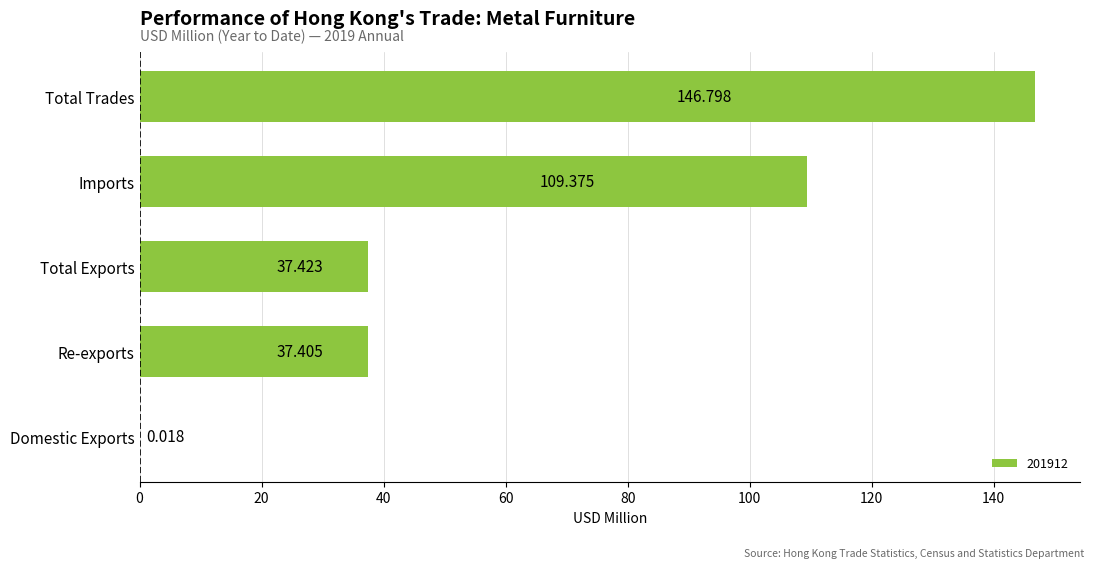

Which has a higher value, Re-exports or Domestic Exports?

Re-exports